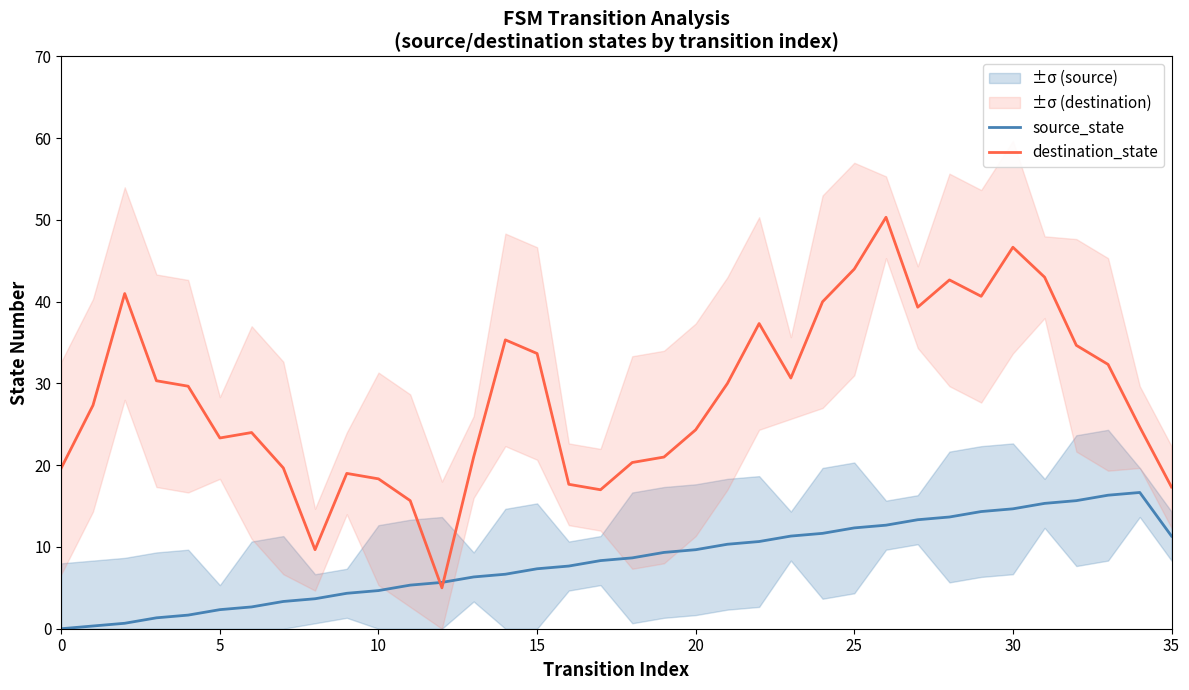

Which series changed the most between 25 and 32?

destination_state